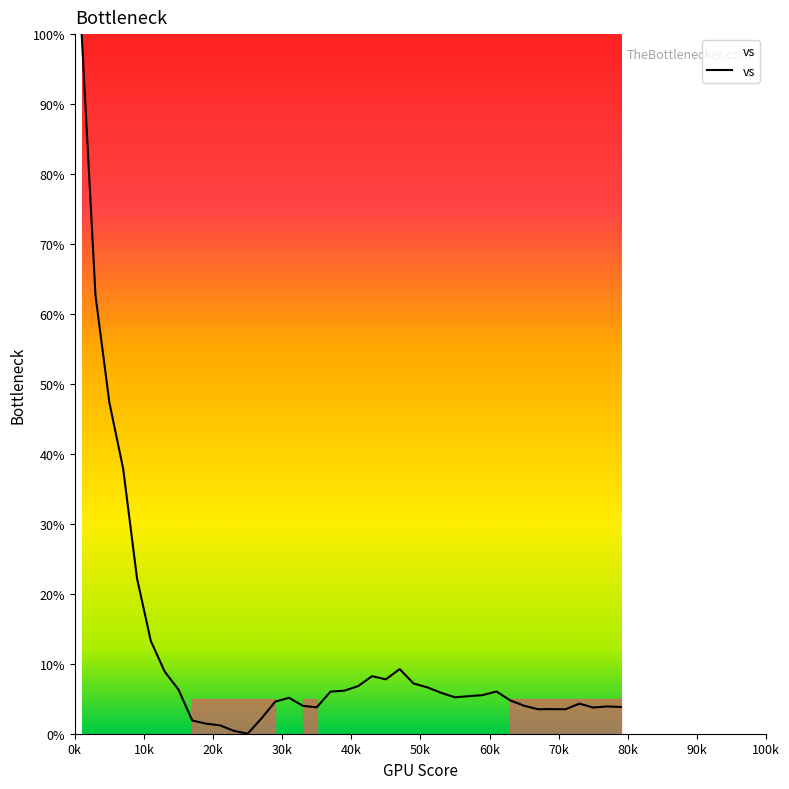

What is the difference between the maximum and minimum values?

100.0